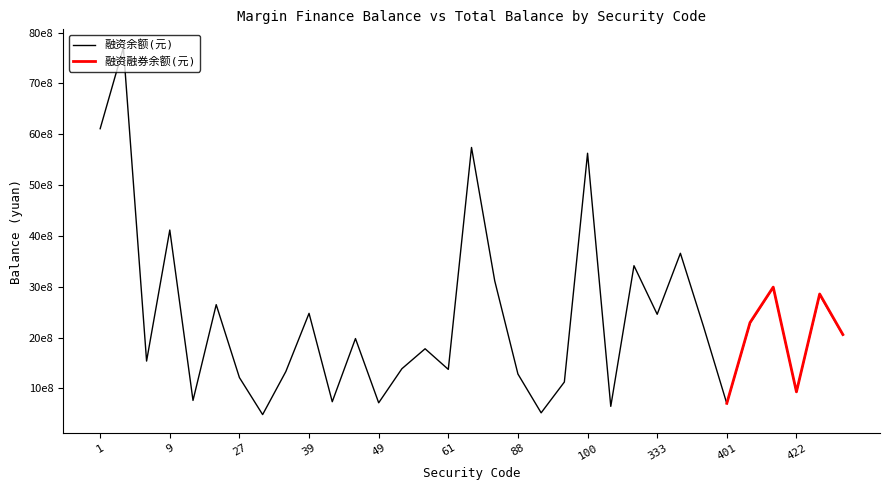

Reading left to right, what are all the values shown in this chart?

1=6109243642	2=7703584699	6=1536801004	9=4115171206	12=762365116	24=2647098778	27=1212050129	28=483642666	31=1330558423	39=2476087471	43=736666077	46=1979780189	49=715570833	50=1385917990	60=1778938347	61=1373015926	63=5740057047	69=3115925986	88=1281899893	89=518347244	99=1124349762	100=5626214505	151=645575303	157=3413579167	333=2457322315	338=3657744557	400=2211203781	401=699863671	402=2281958873	413=2987698795	422=928476362	423=2843087482	425=2051323256